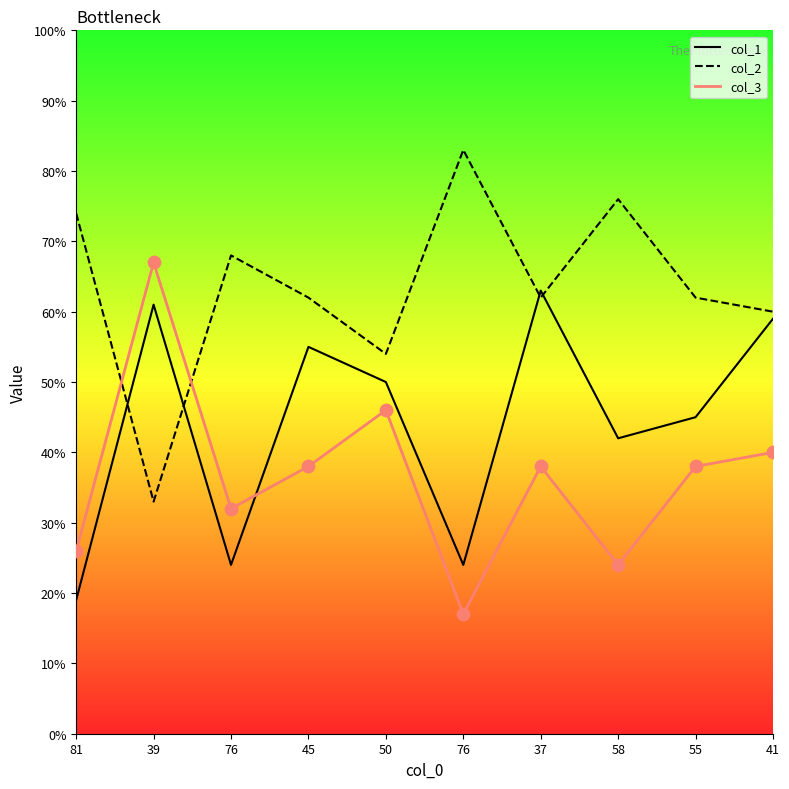

What are all the series names shown in the legend?

col_1, col_2, col_3